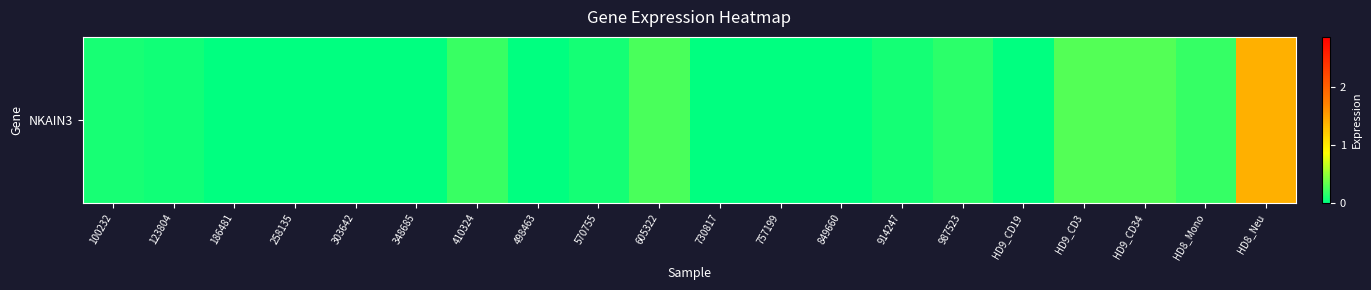

How many values exceed 0?

11